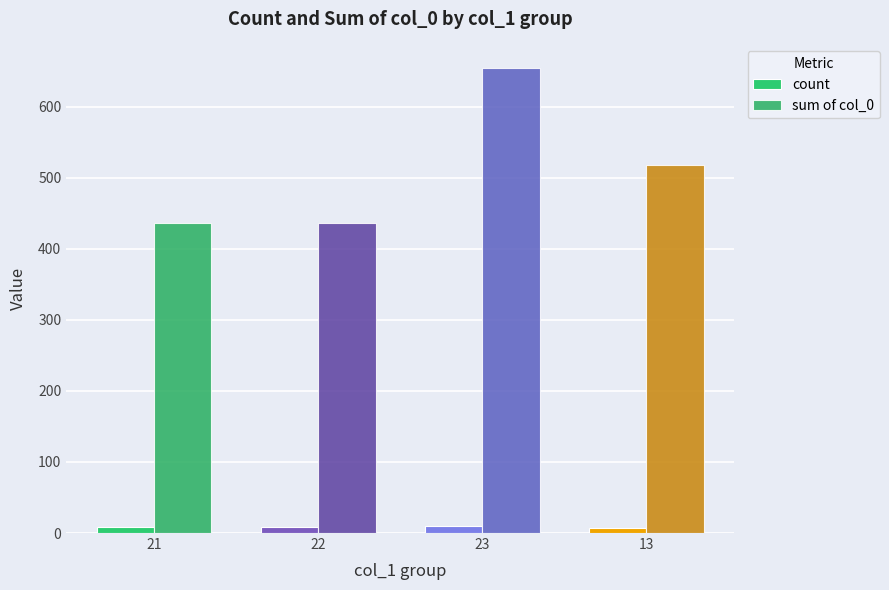

How many bars are there in total?

8